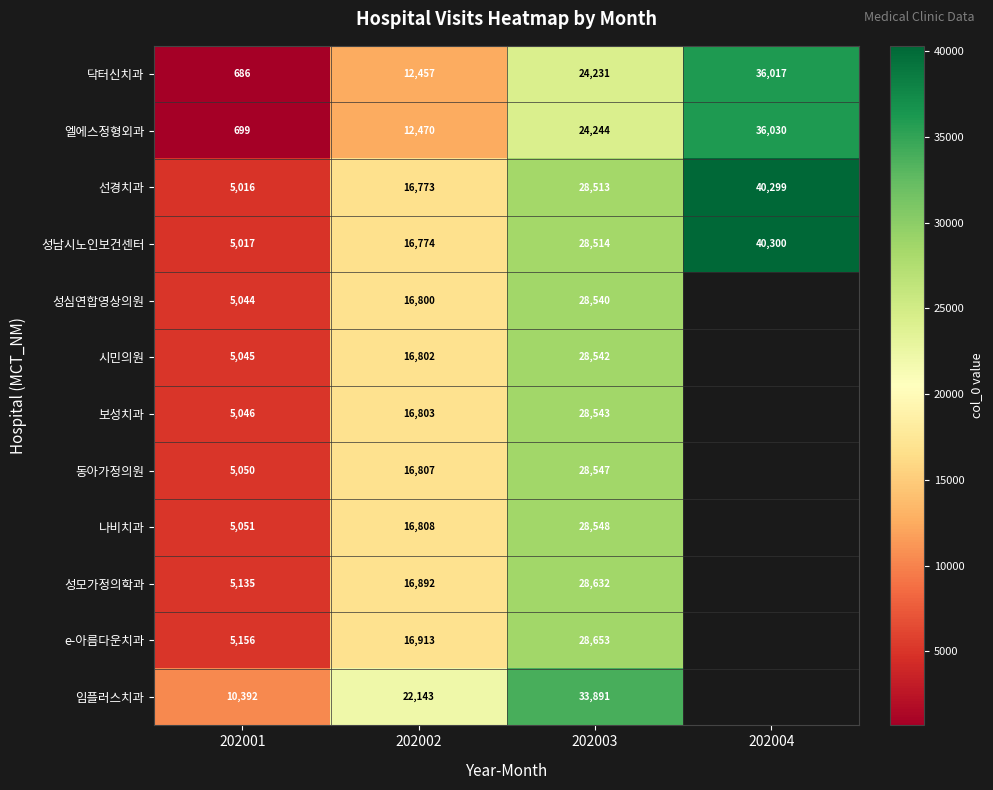

Which has a higher value, 202003 or 202004?

202004